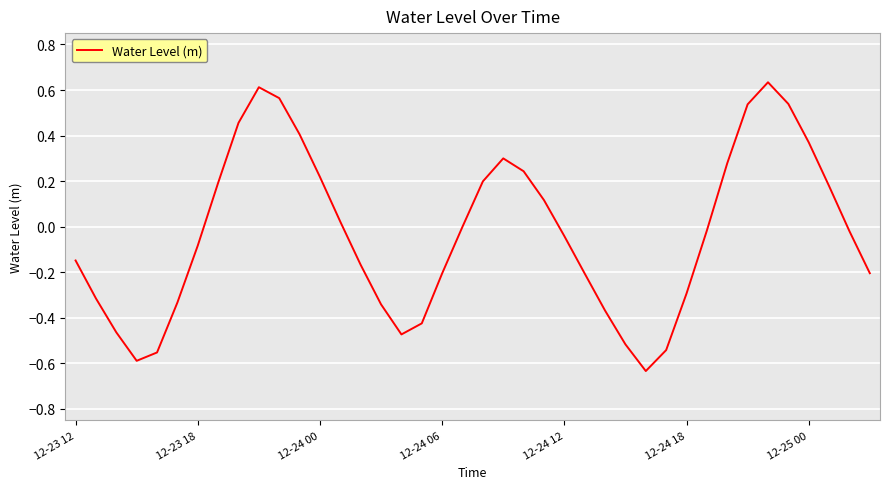

What is the difference between the maximum and minimum values?

1.3